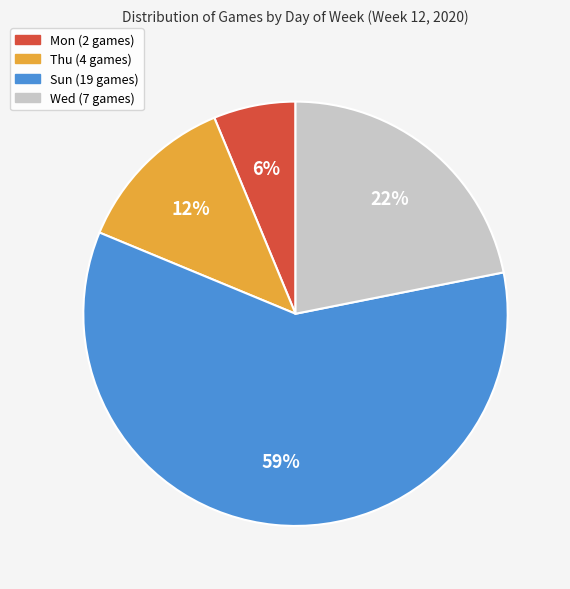

What percentage is the Wed slice, to the nearest percent?

22%